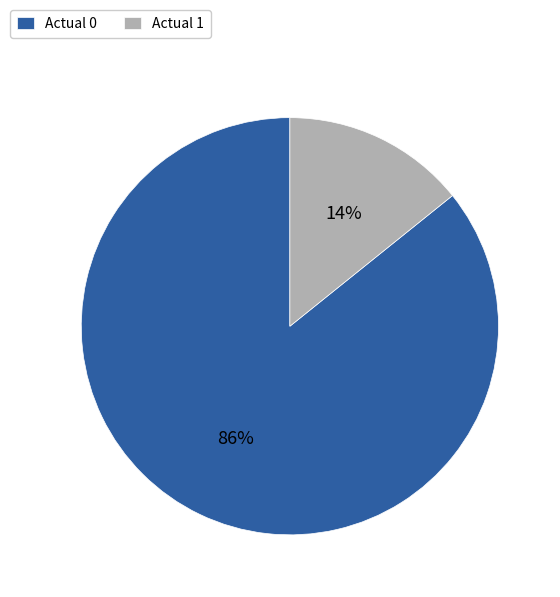

How many slices are in this pie chart?

2